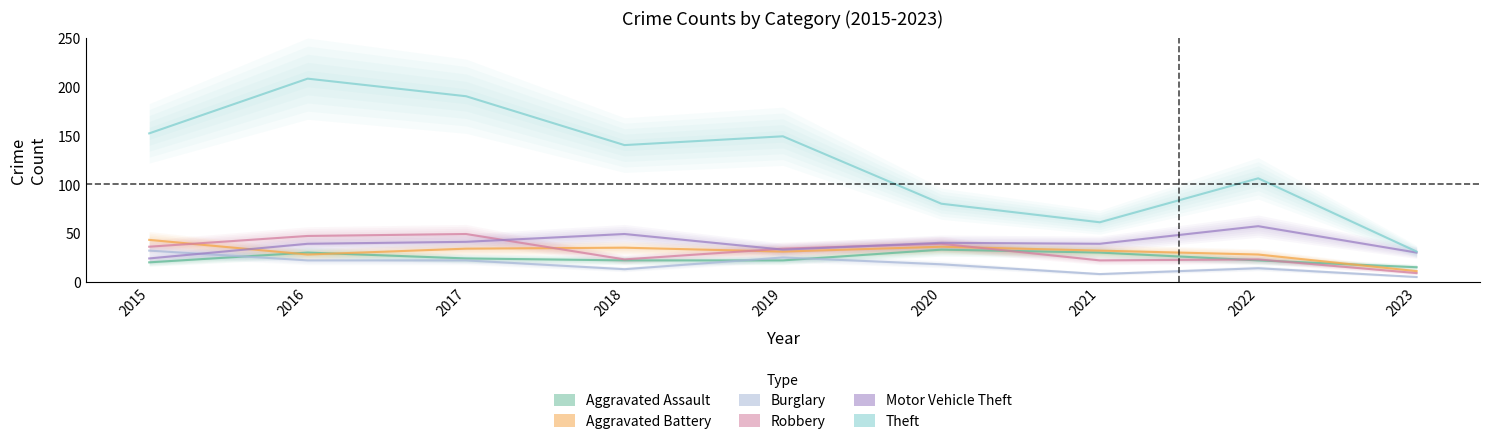

What is the average value of the Aggravated Battery series?

31